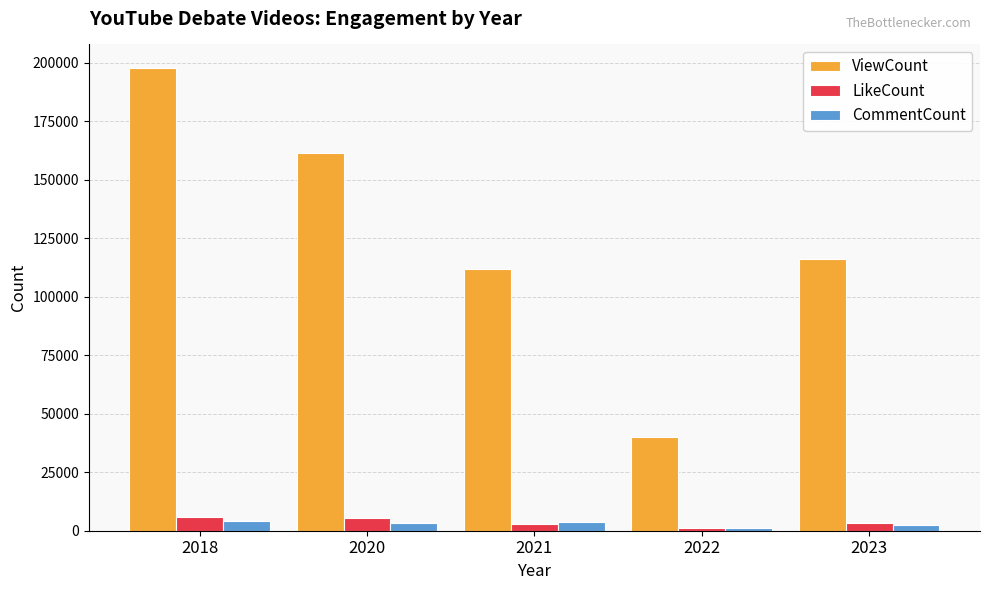

What is the difference between the highest and lowest values at 2021?

108885